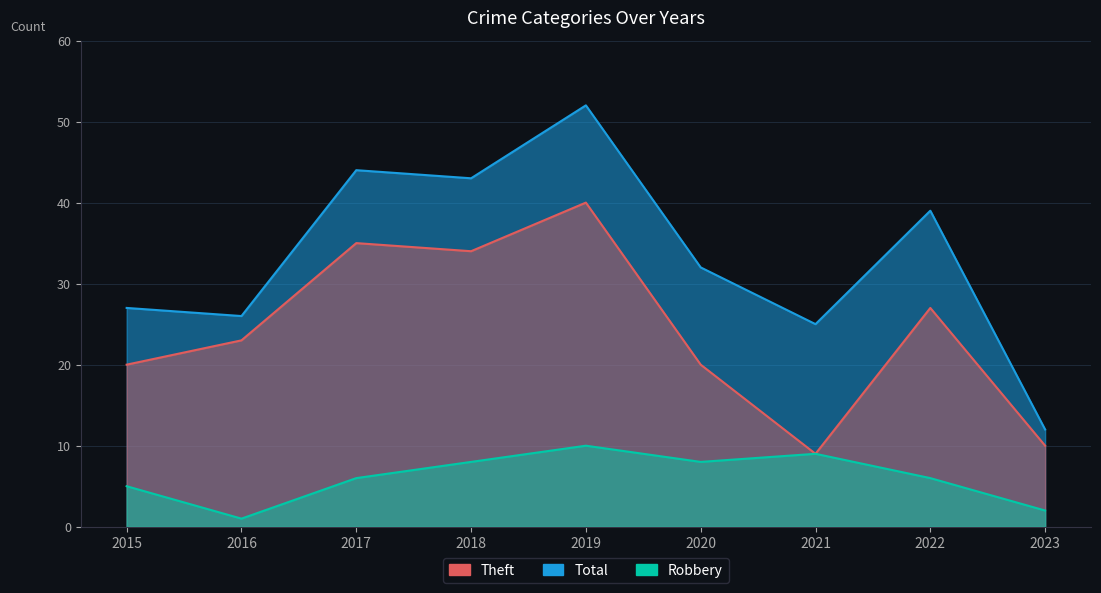

True or false: Total and Theft intersect in this chart.

False